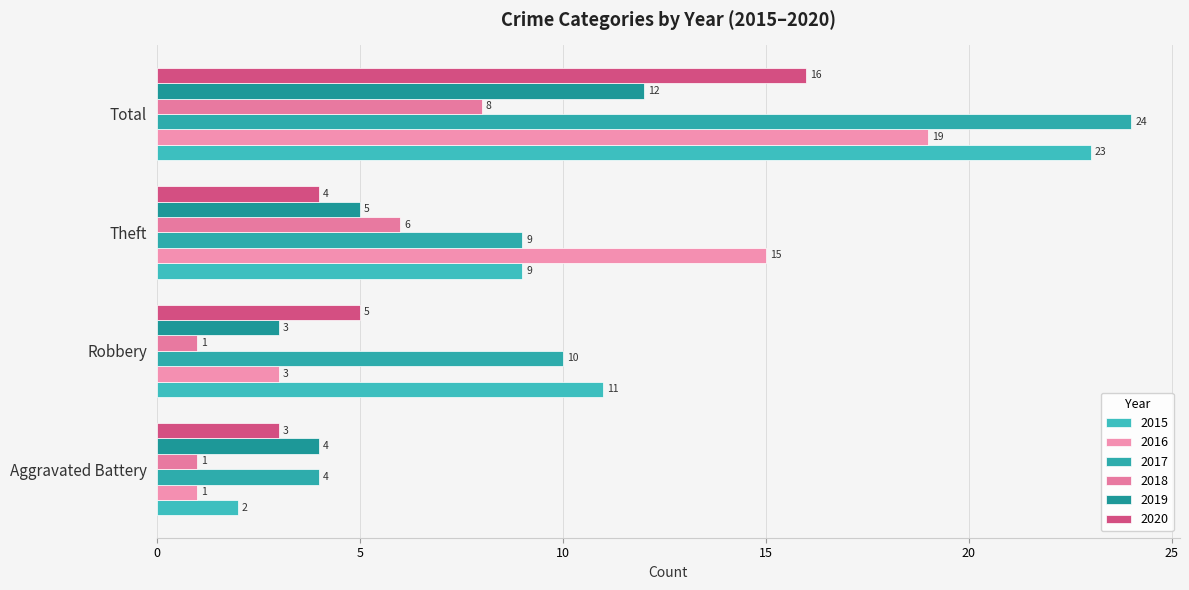

What is the difference between the 2018 values at Total and Robbery?

7